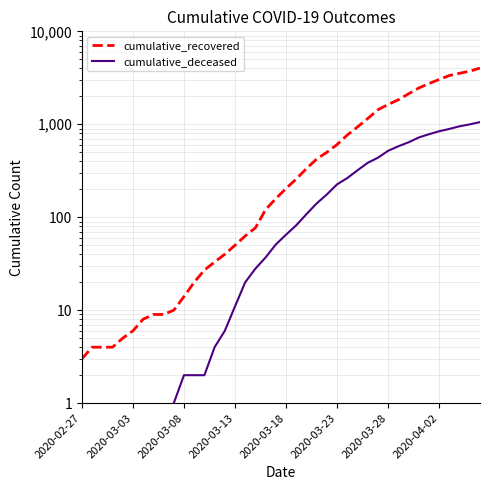

True or false: cumulative_deceased and cumulative_recovered intersect in this chart.

False